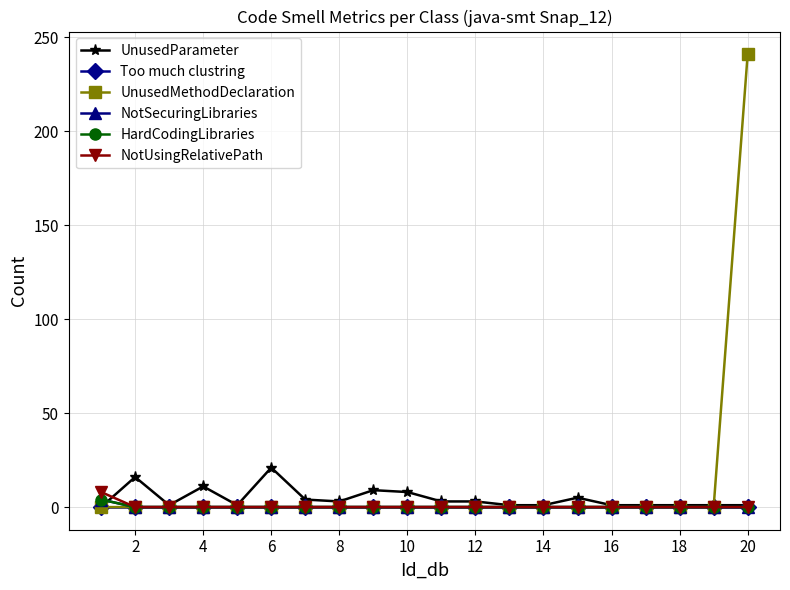

Does the chart have visible grid lines?

Yes